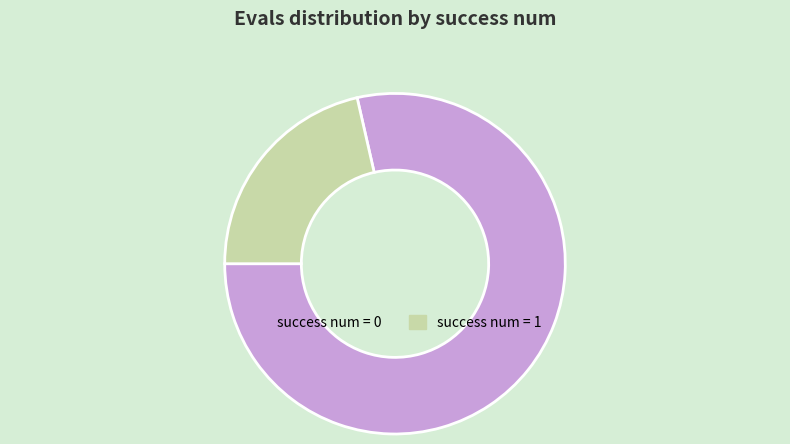

Is there a majority slice in this chart?

Yes